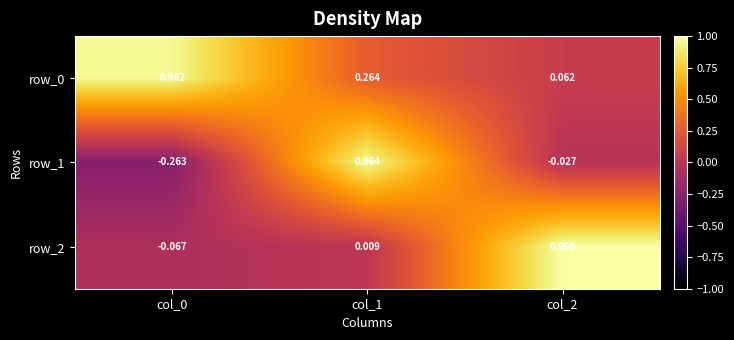

Is the value of row_1 at col_1 greater than the value of row_2 at col_0?

Yes